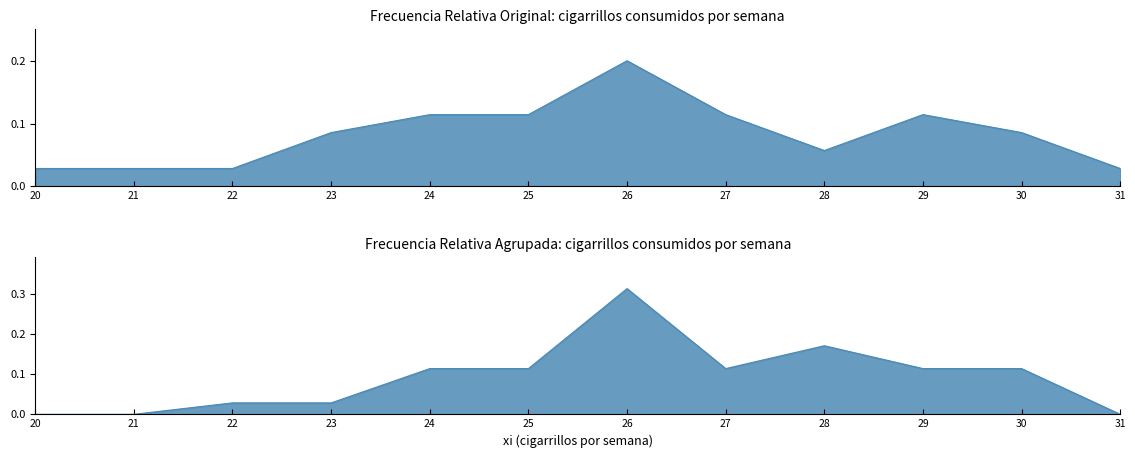

What value does the Frecuencia Relativa (Original) series have at 30?

0.1